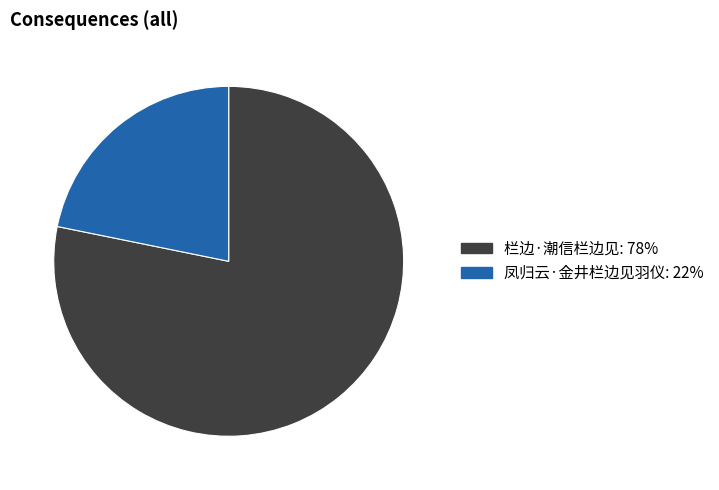

Combined, do 凤归云·金井栏边见羽仪 and 栏边·潮信栏边见 account for over 50%?

Yes